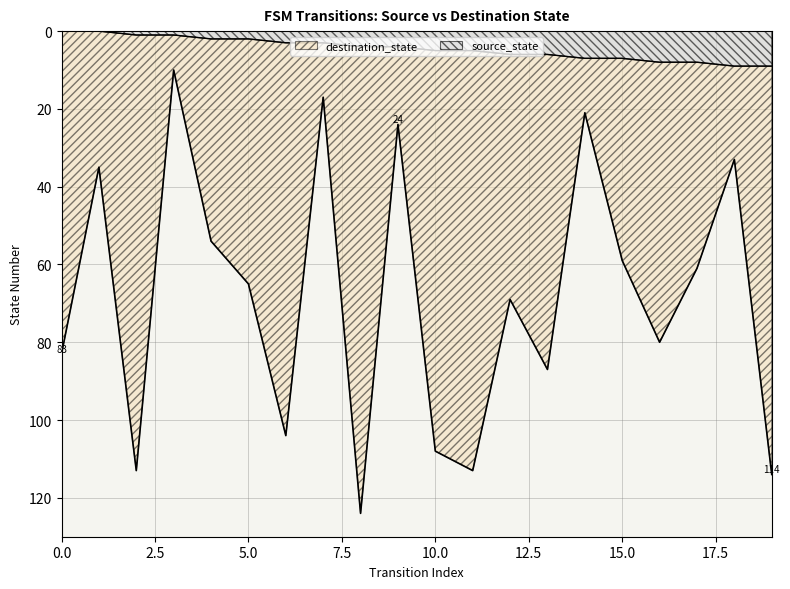

Between 11 and 10, which is larger?

11